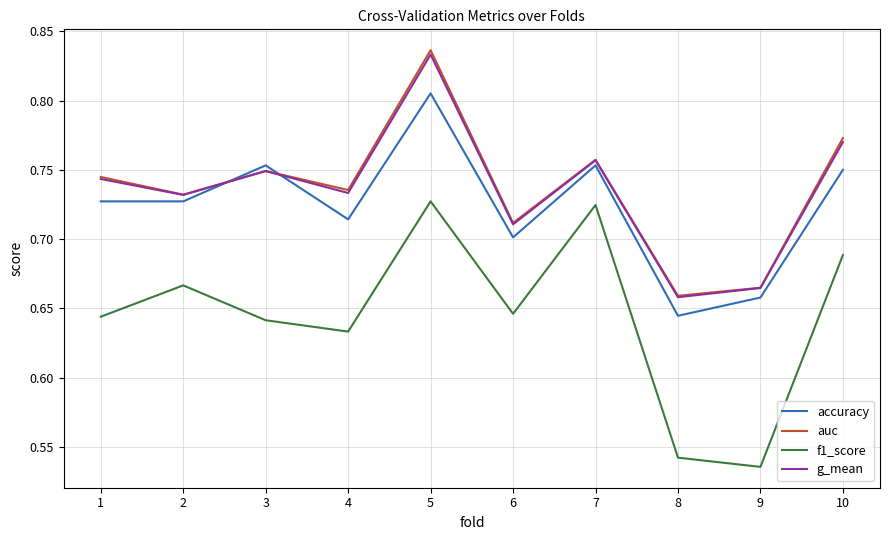

What is the difference between the f1_score values at 5 and 1?

0.1